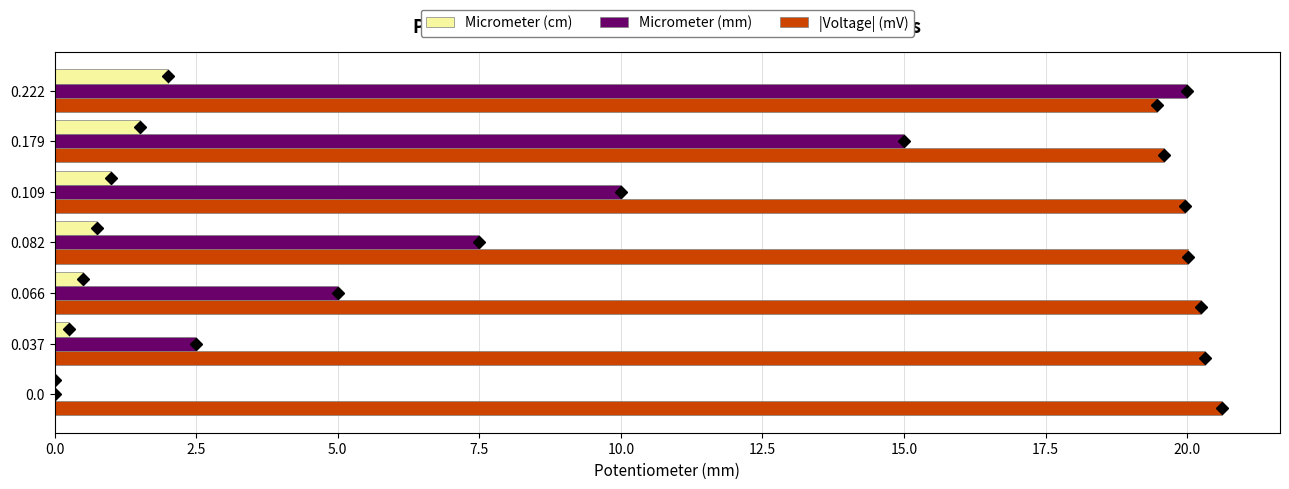

What value does the |Voltage| (mV) series have at 0.0?

20.6